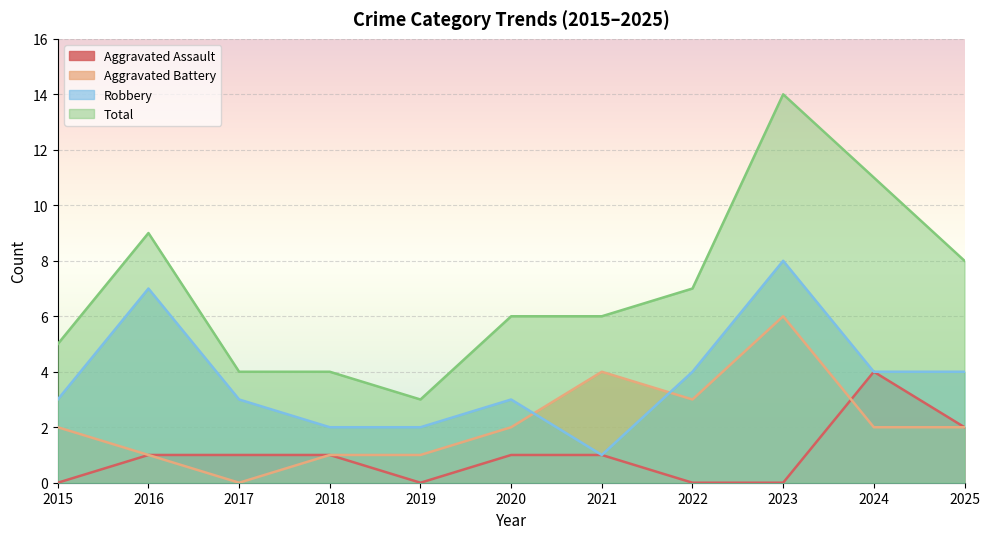

What are all the series names shown in the legend?

Aggravated Assault, Aggravated Battery, Robbery, Total